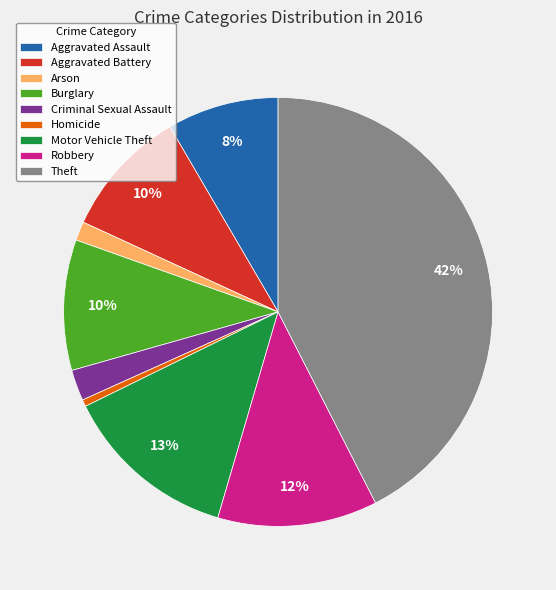

Which category has the biggest portion of the pie?

Theft